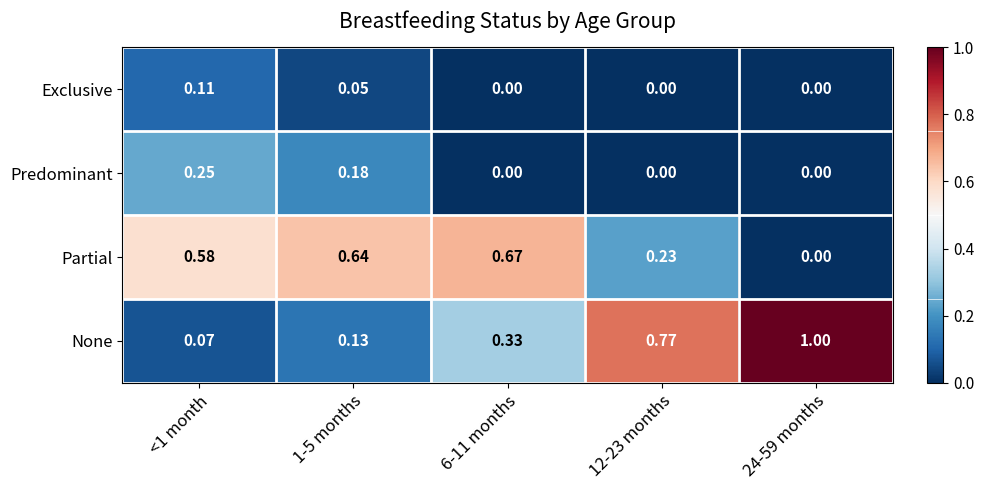

At how many categories does at least one series exceed 0?

5